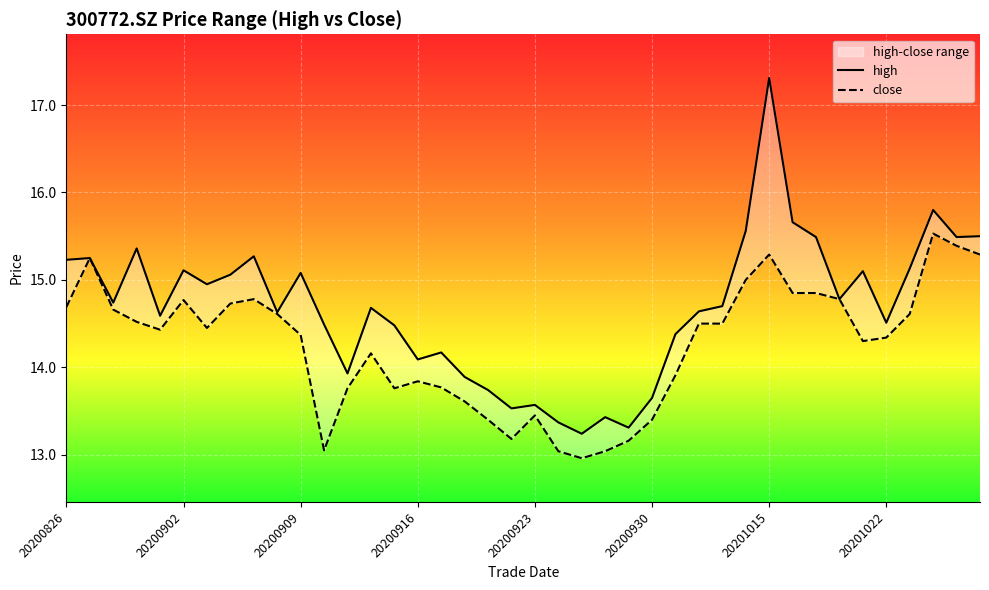

At which category does the chart reach its minimum across all series?

22